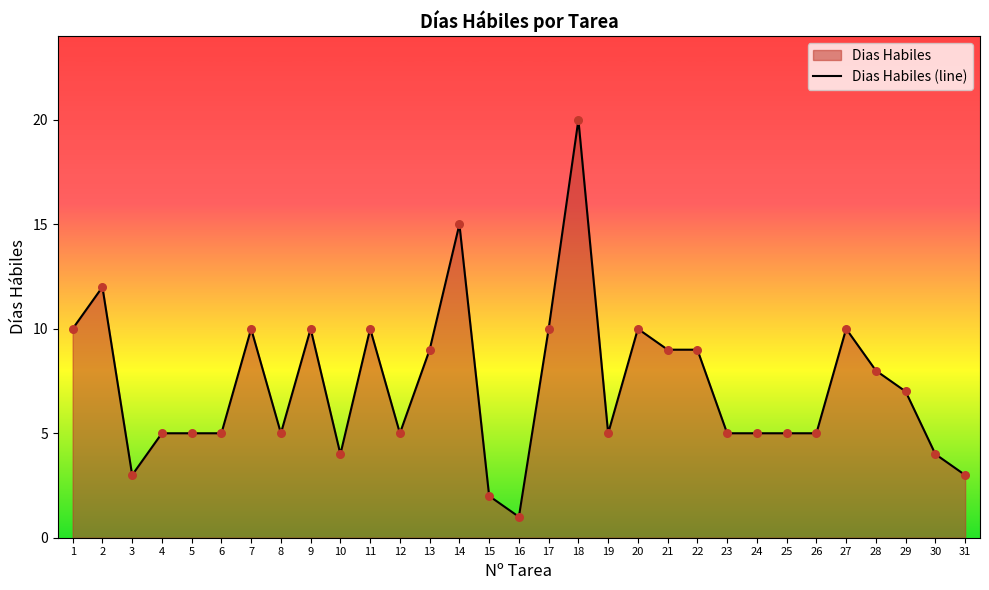

What is the change in value from 14 to 27?

-5